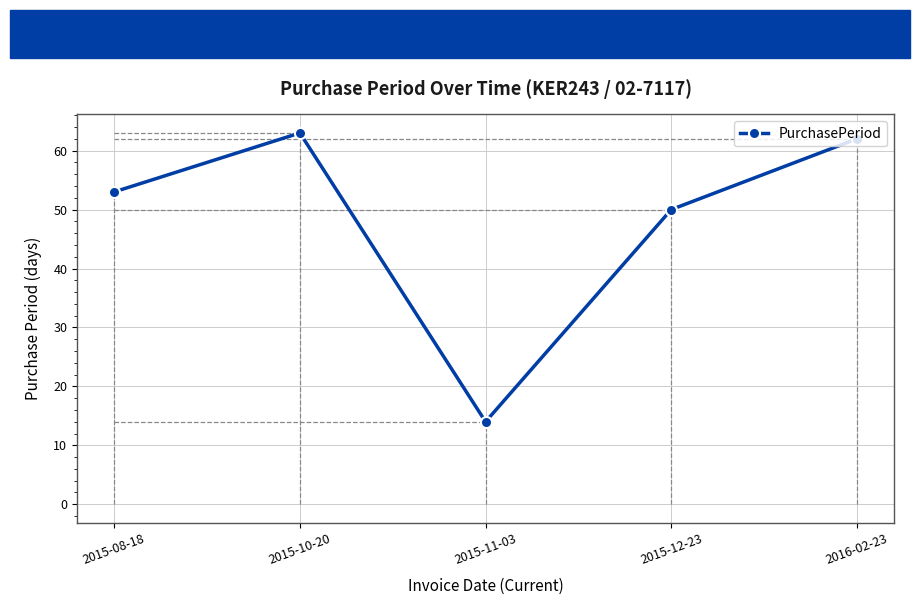

What is the value of the 1st point from the left?

53